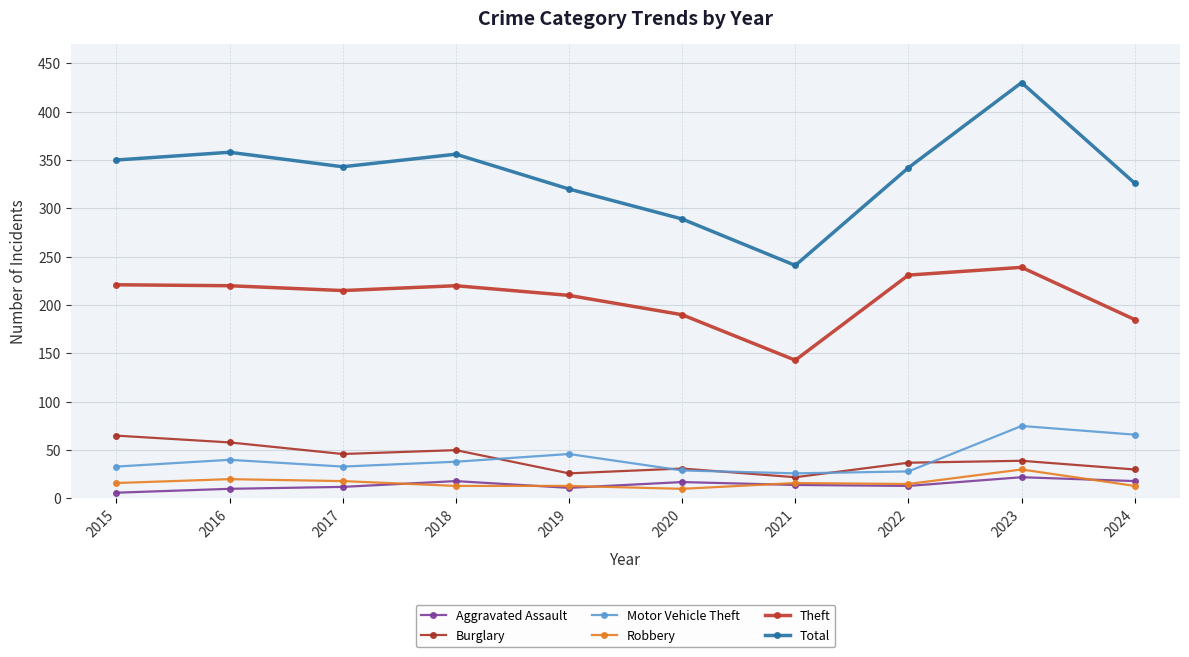

Which series has the largest total across all categories?

Total